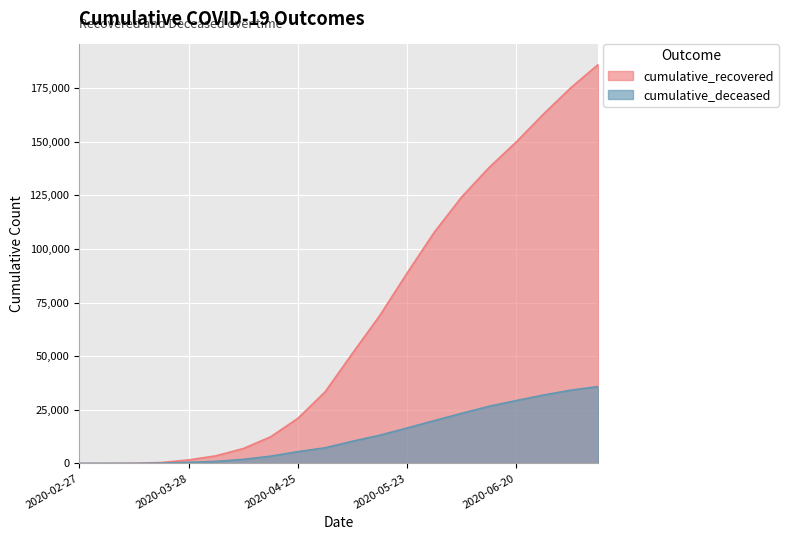

Rank the series by their maximum value, from highest to lowest.

cumulative_recovered, cumulative_deceased